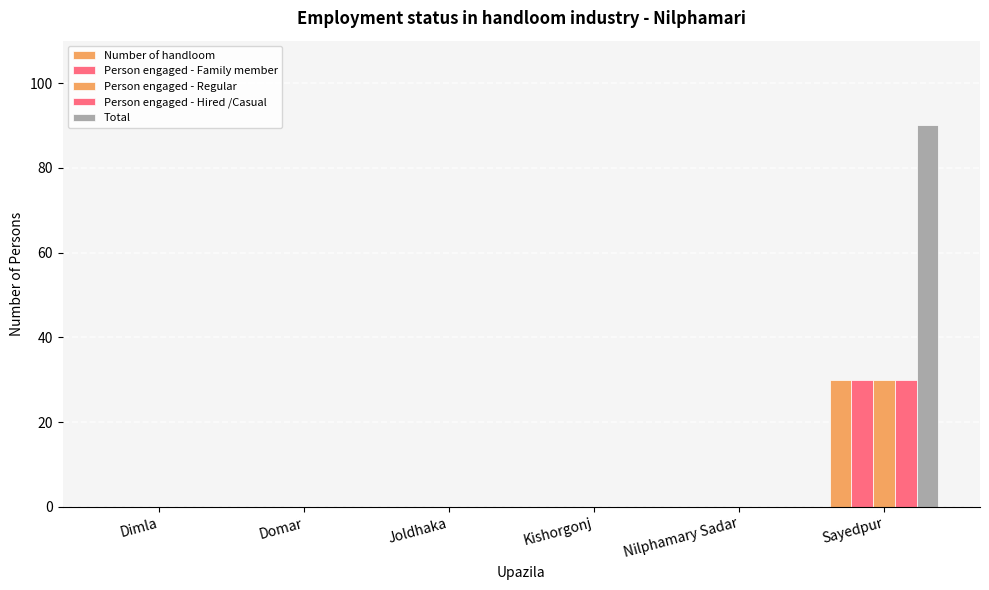

How many distinct data groups are displayed?

5